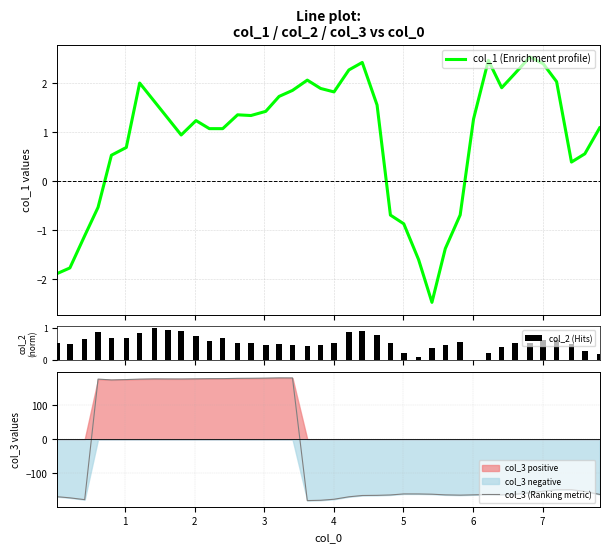

What is the minimum value for col_1 (Enrichment profile)?

-2.5